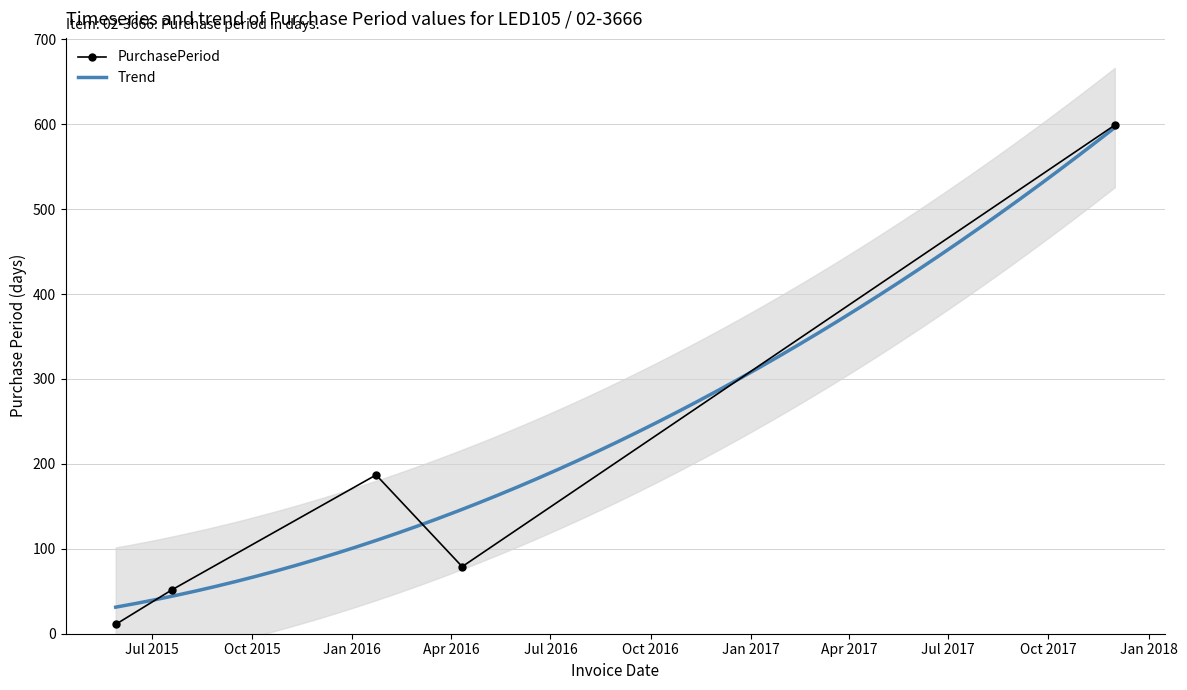

Reading left to right, what are all the values shown in this chart?

2015-05-29=11	2015-07-20=52	2016-01-23=187	2016-04-11=79	2017-12-01=599